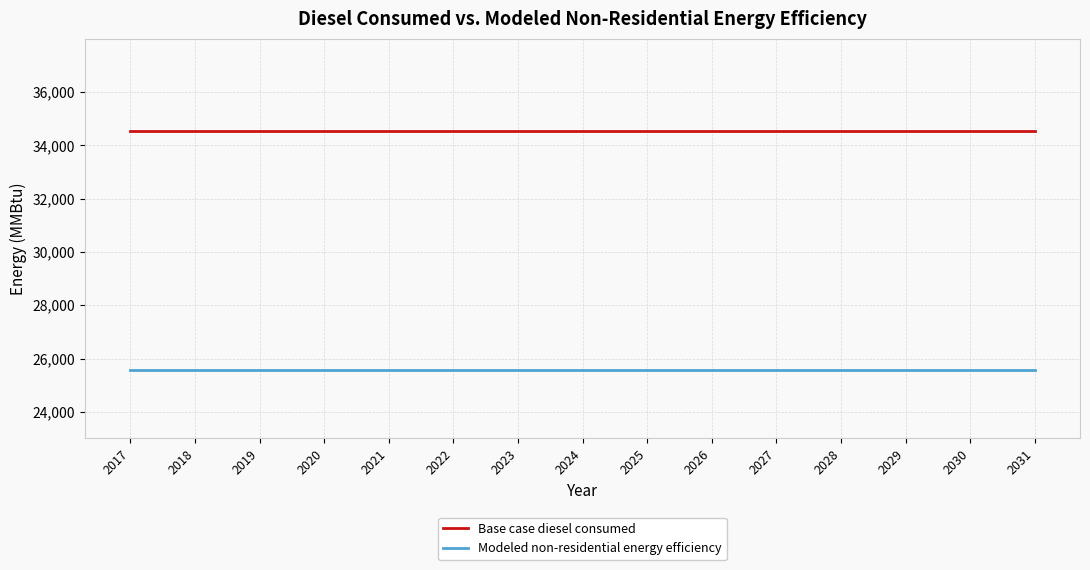

What is the minimum value shown in the chart?

25560.0